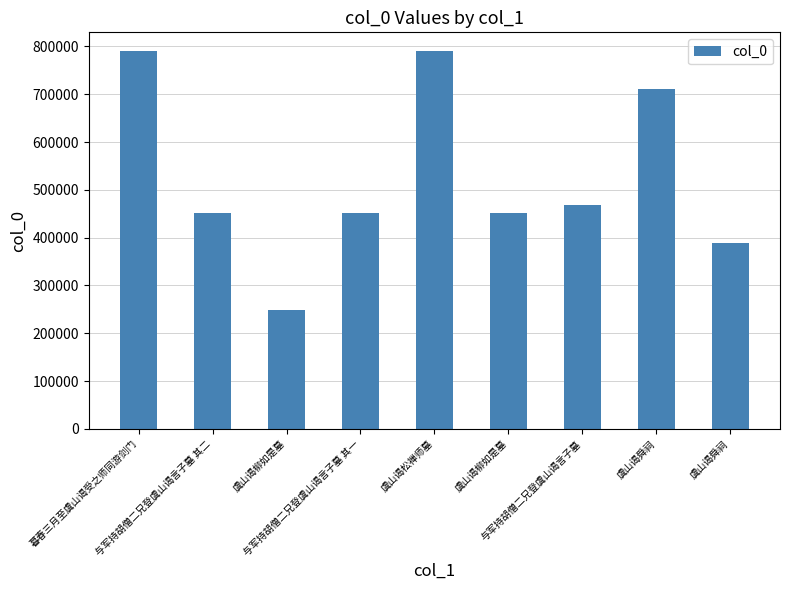

Reading left to right, transcribe all the data shown in this chart.

789806	451791	248115	451790	789919	451720	467644	710645	389659